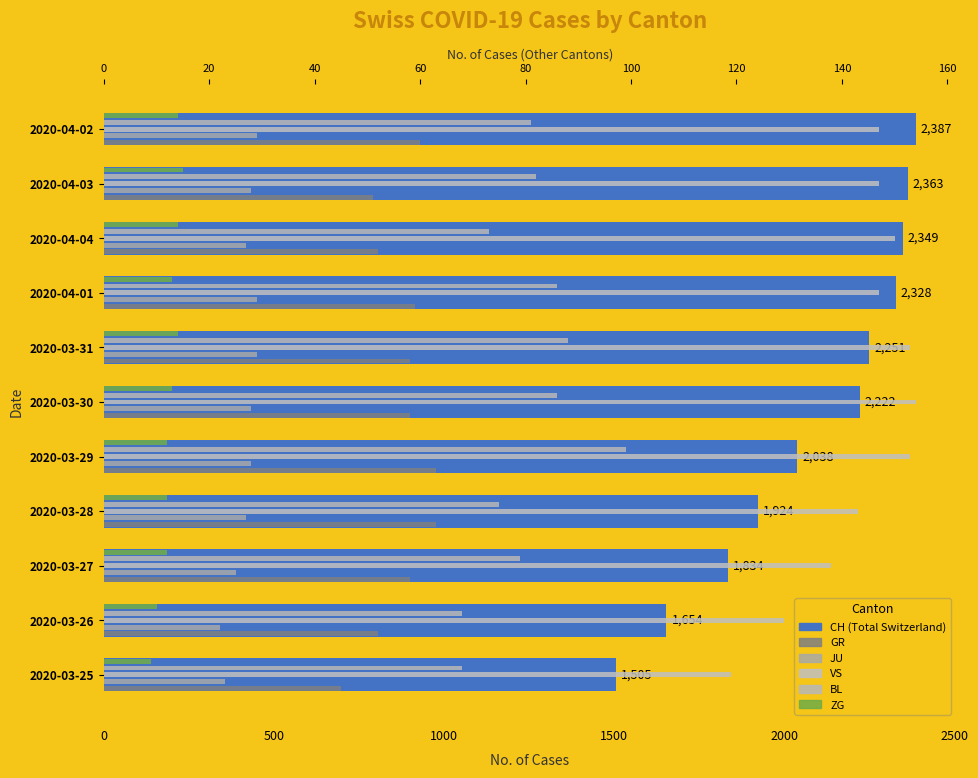

Are the bars horizontal?

Yes